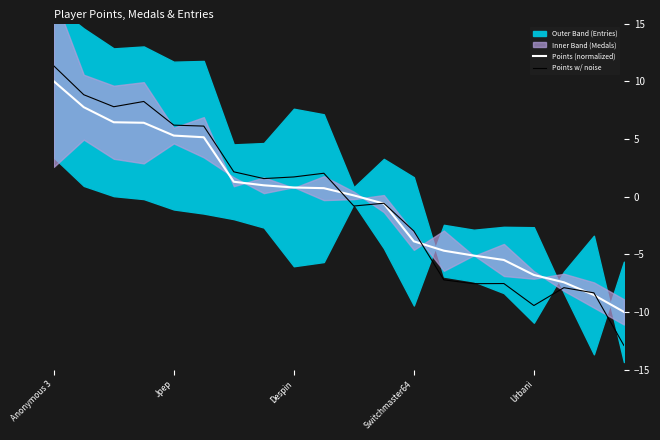

Is it true that Points (normalized) equals 10.0 at Anonymous 3?

True